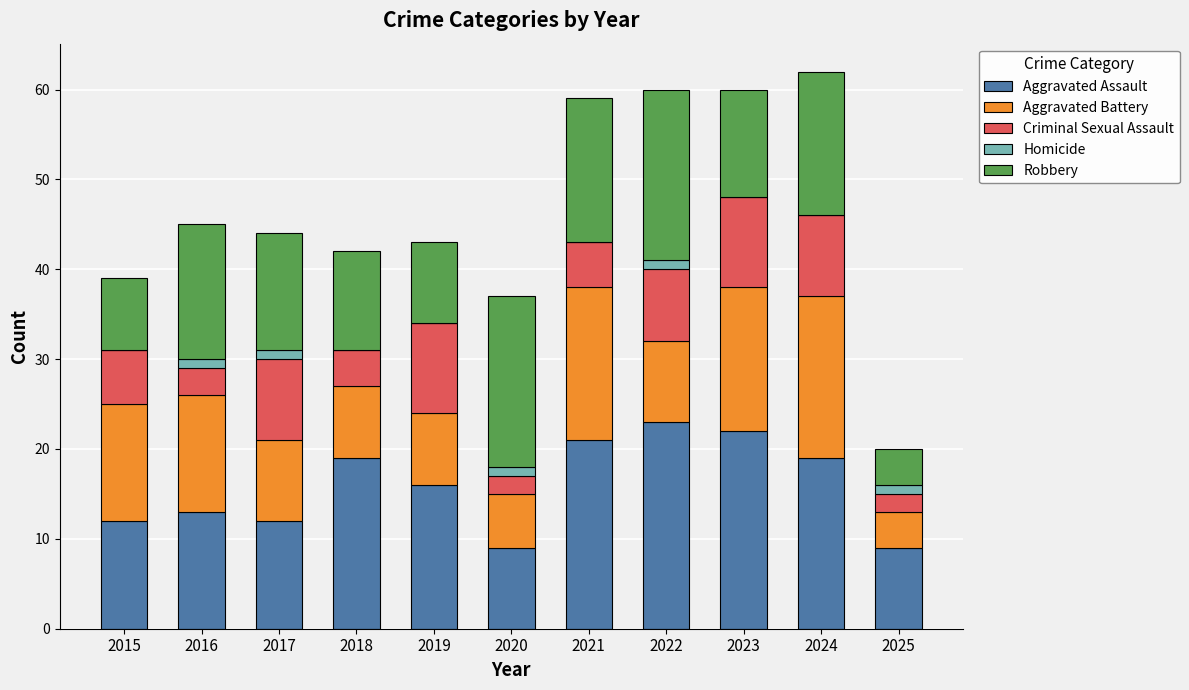

What is the average value of the Aggravated Assault series?

16